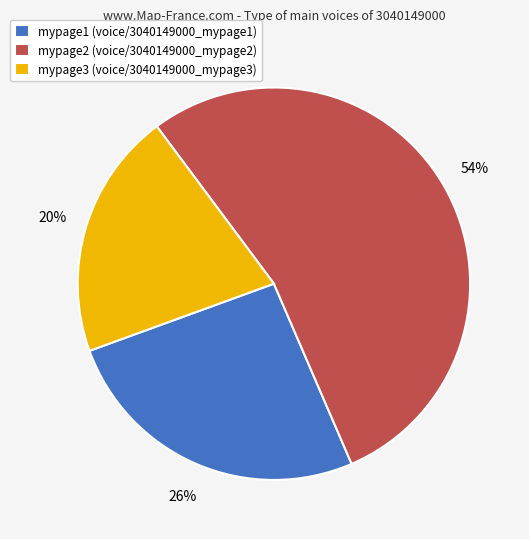

Is it true that mypage1 is 26% of the pie?

True